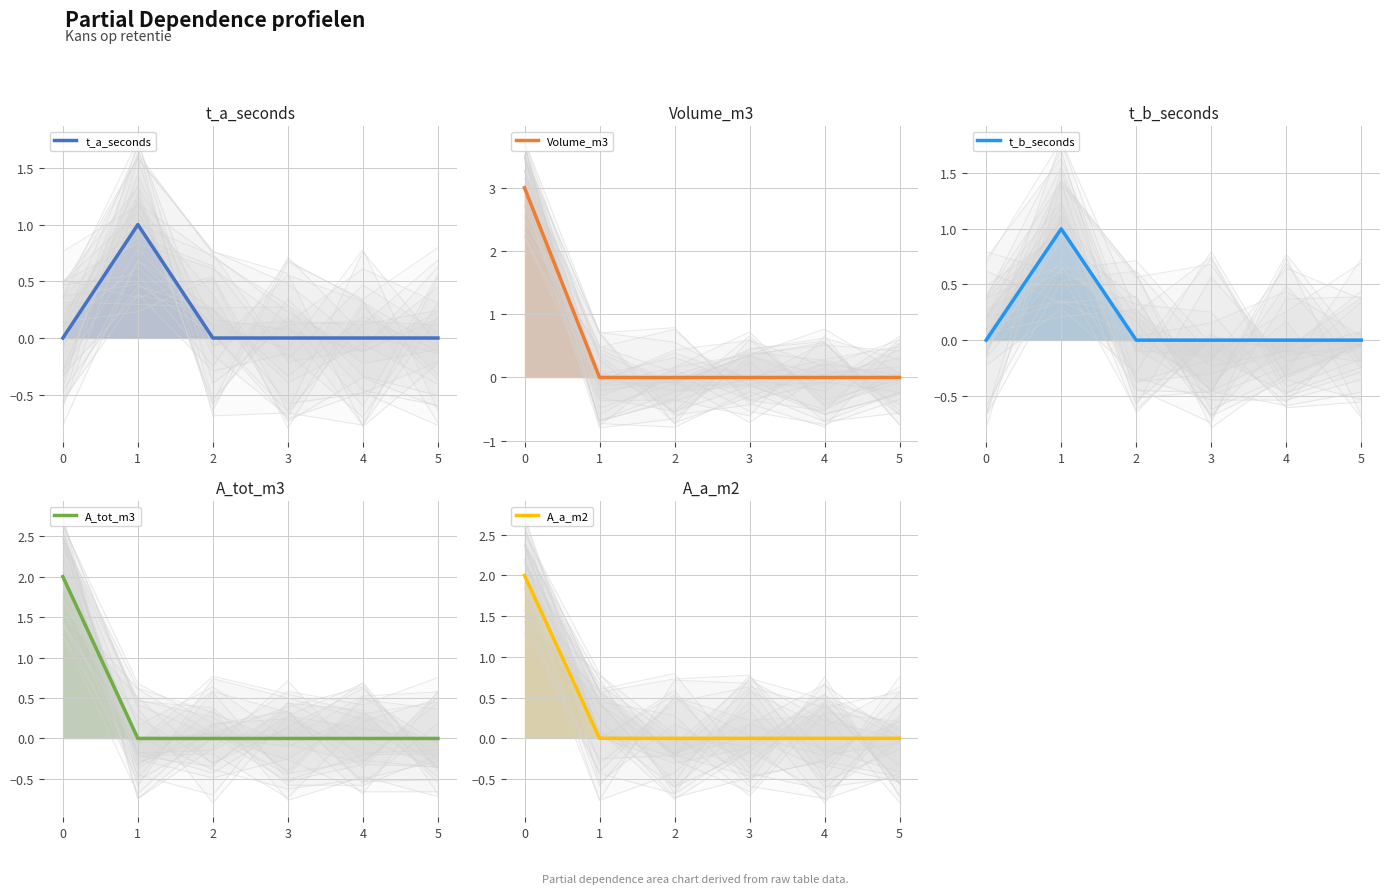

Rank the series at 3 from lowest to highest value.

t_a_seconds, Volume_m3, t_b_seconds, A_tot_m3, A_a_m2